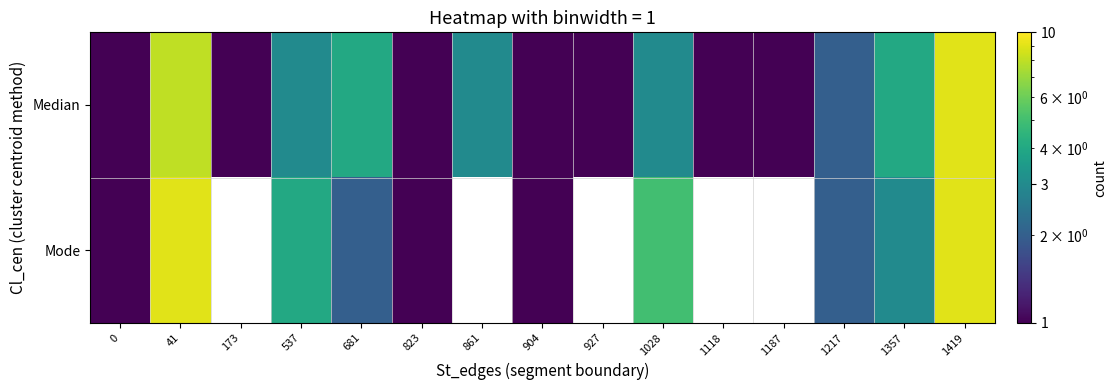

What is the minimum value for Median?

1.0